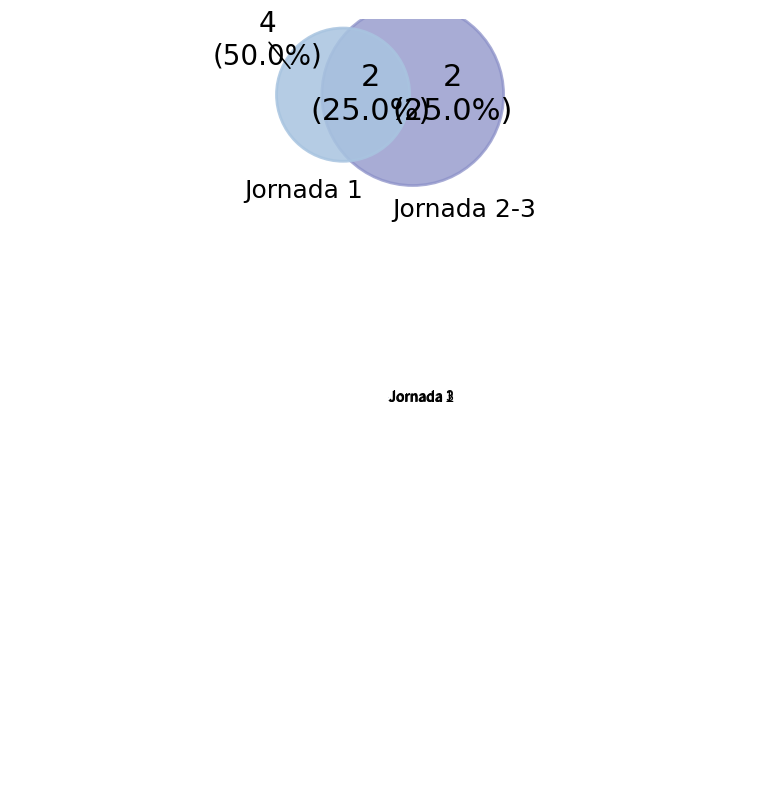

What is the largest slice in the pie chart?

Jornada 1